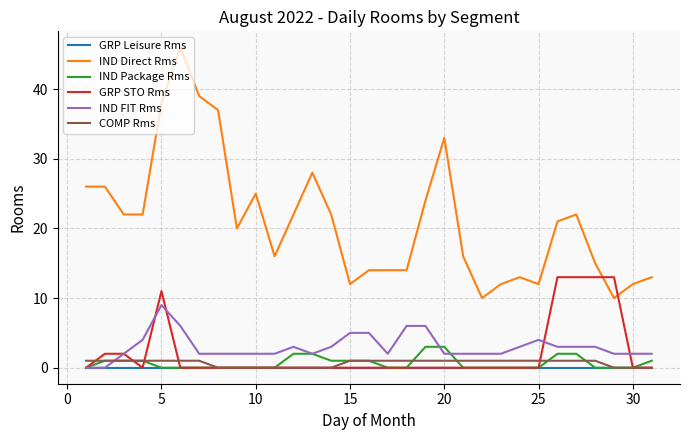

How many categories are shown in the chart?

31